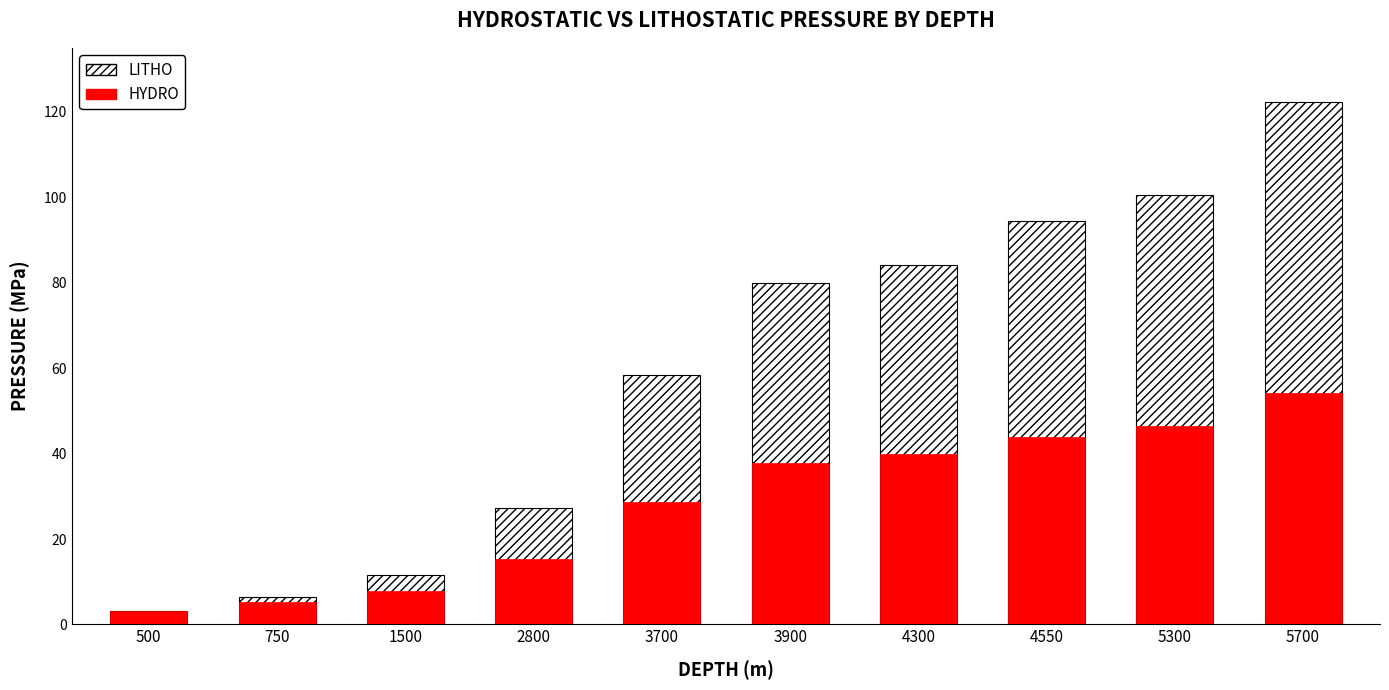

What are all the series names shown in the legend?

LITHO, HYDRO